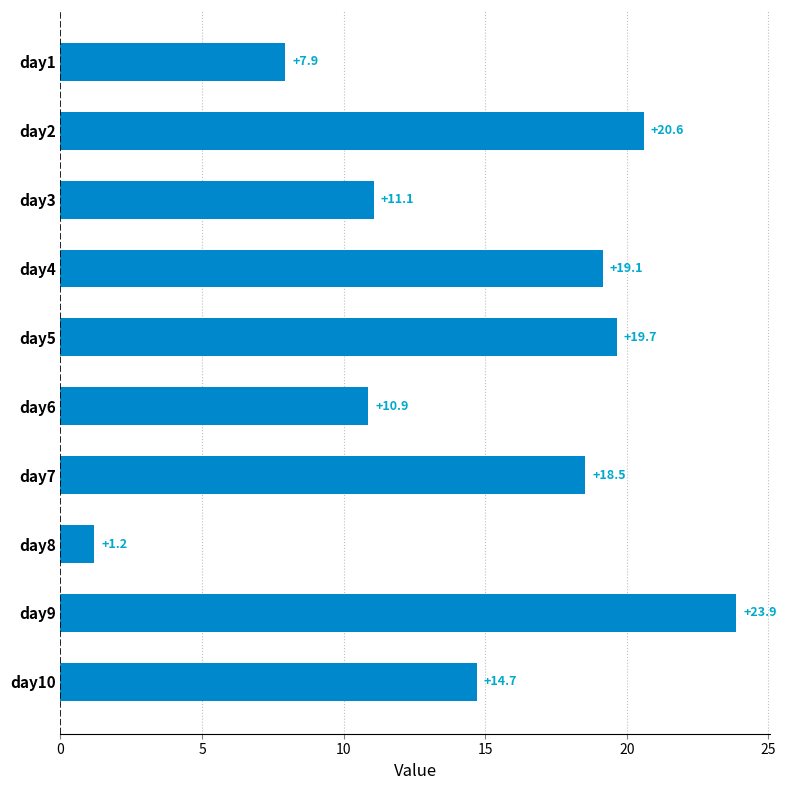

Where is the data nearest to the value 12?

day3